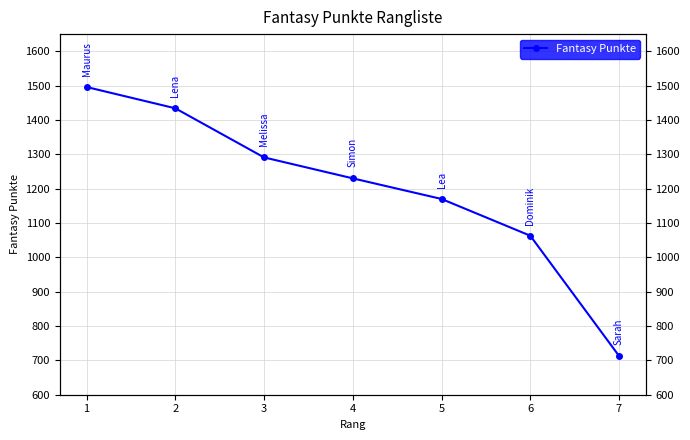

Which label corresponds to the largest value in the chart?

1